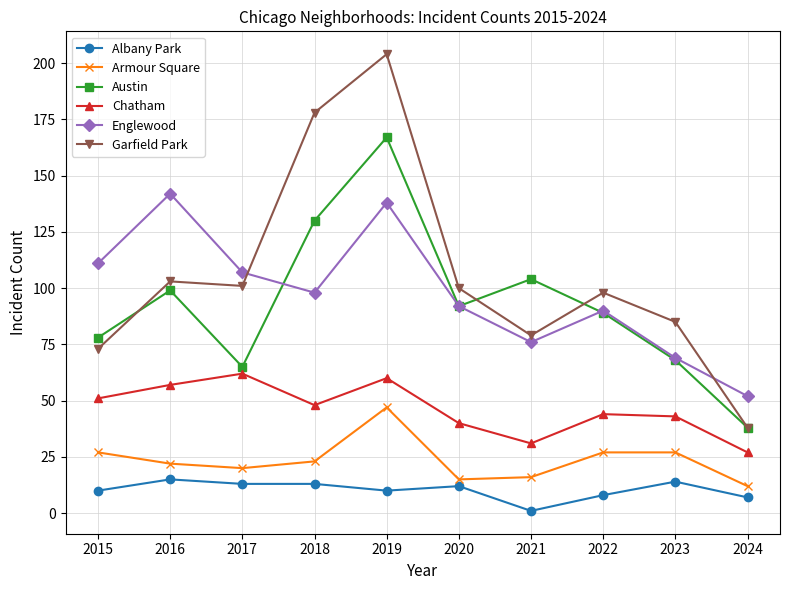

True or false: Garfield Park has more than 0 points higher than both neighbors.

True